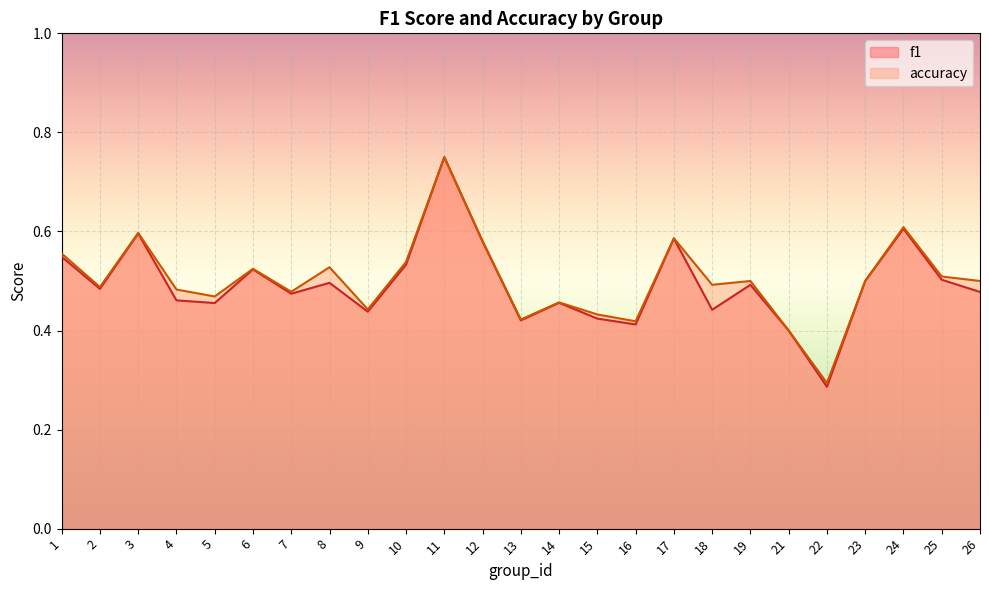

What is the difference between the maximum and second lowest values in the f1 series?

0.3